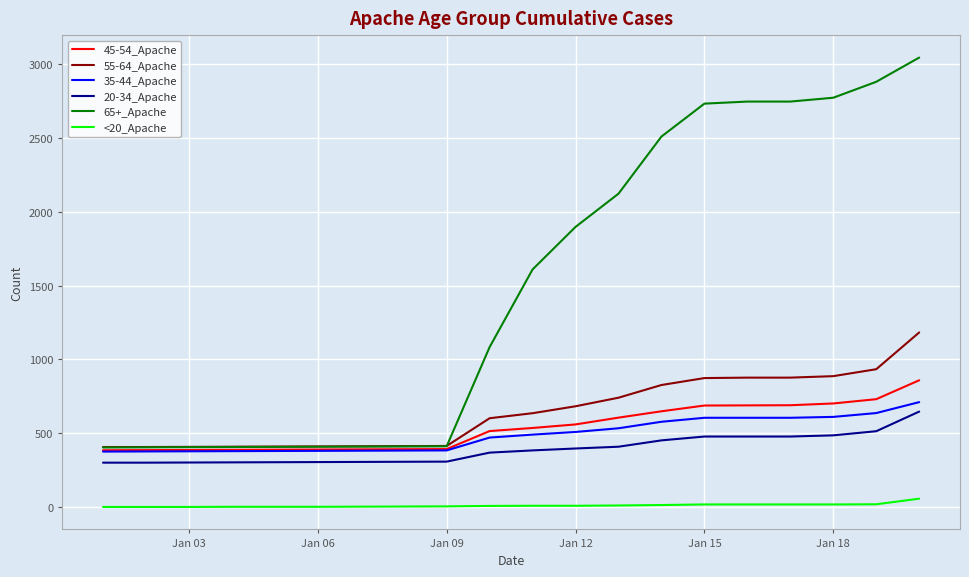

Which series has the largest range (max minus min)?

65+_Apache